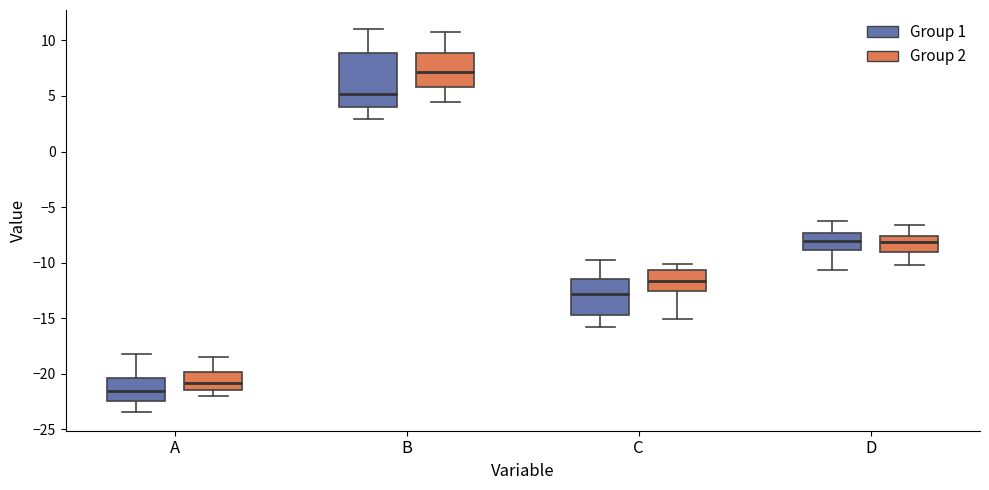

Which box has the lowest median line?

A (Group 1)